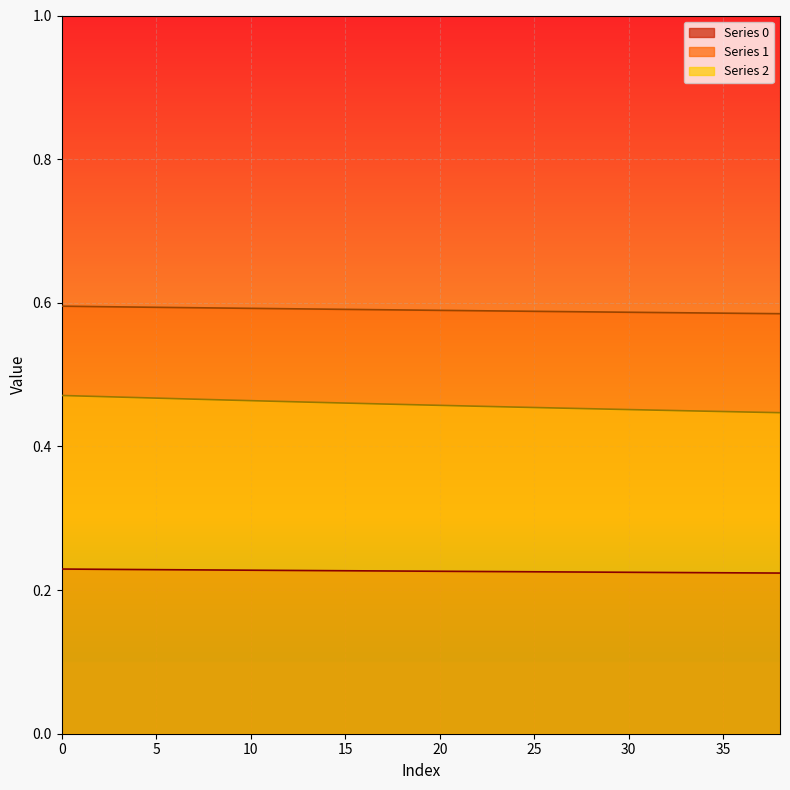

Rank the series at 2 from highest to lowest value.

1, 2, 0